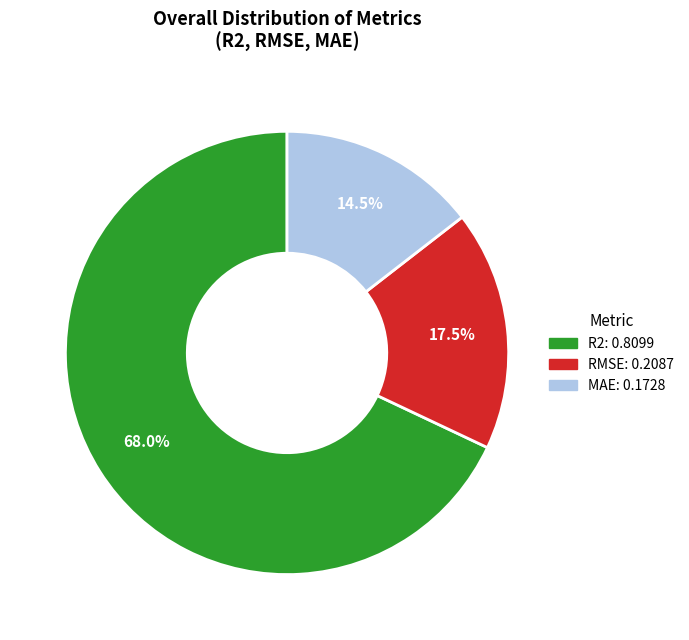

Does any single category account for the majority?

Yes